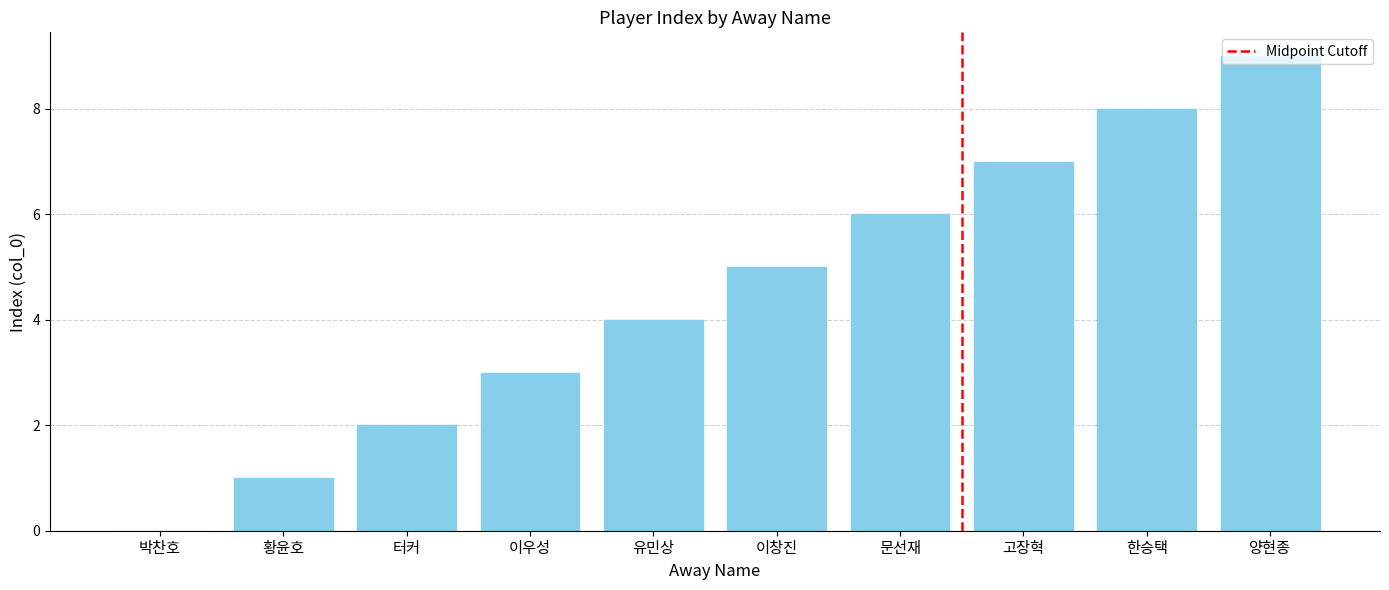

Reading left to right, list all the values displayed in this chart.

박찬호=0	황윤호=1	터커=2	이우성=3	유민상=4	이창진=5	문선재=6	고장혁=7	한승택=8	양현종=9